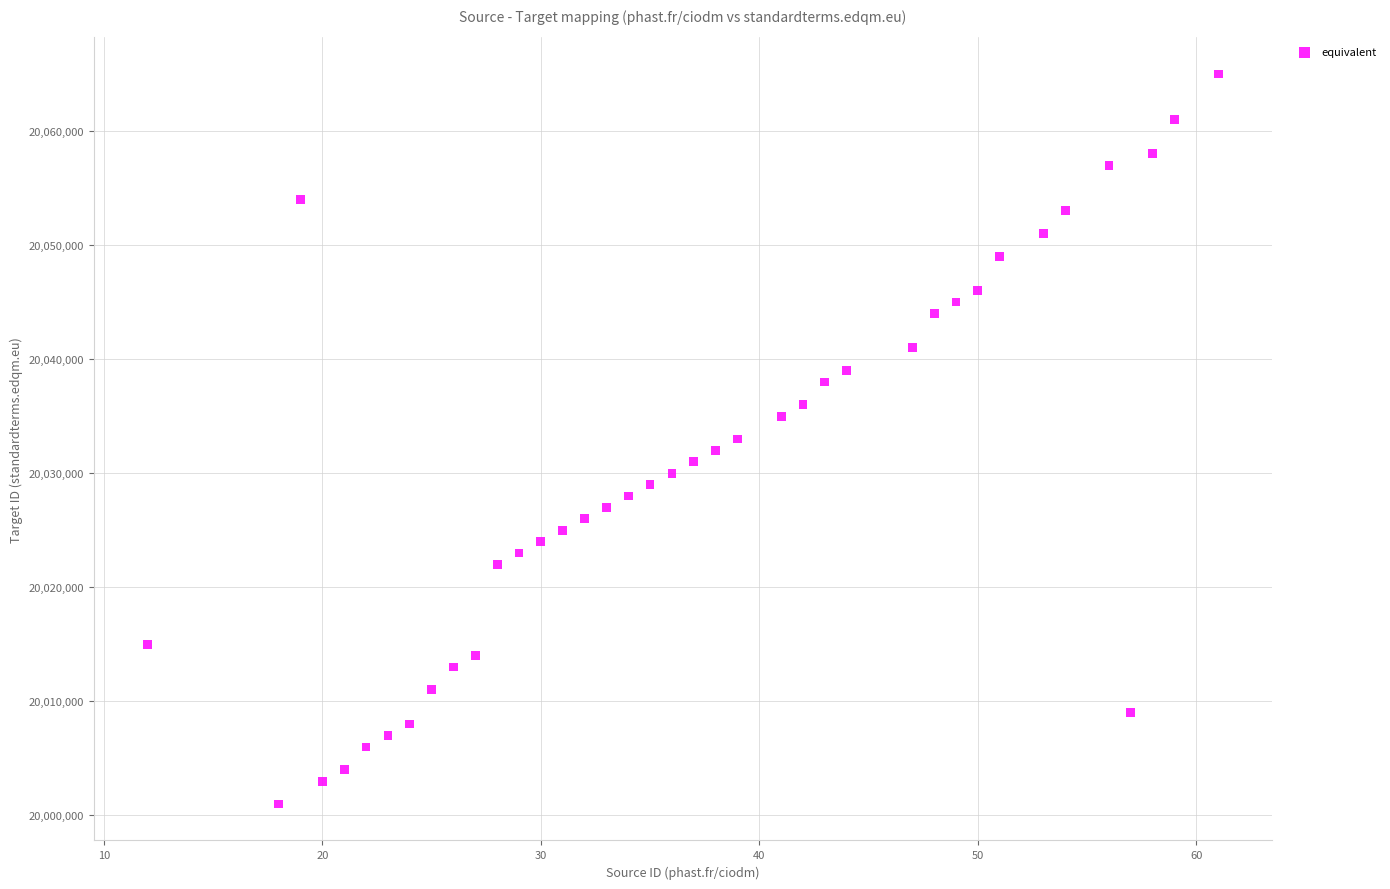

What is the range of Y values (max minus min)?

64000